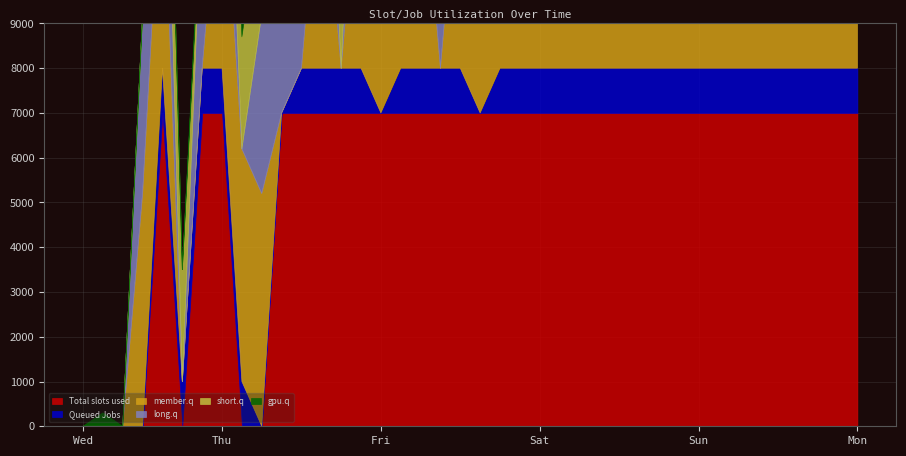

How many lines are shown in the chart?

6